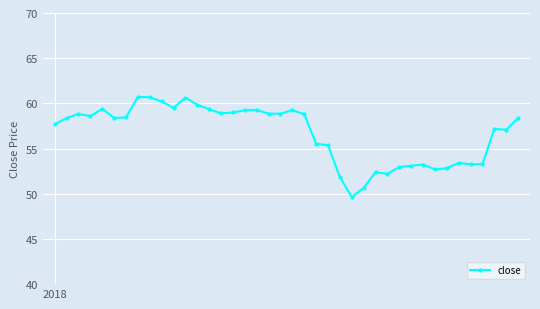

How many lines are shown in the chart?

1